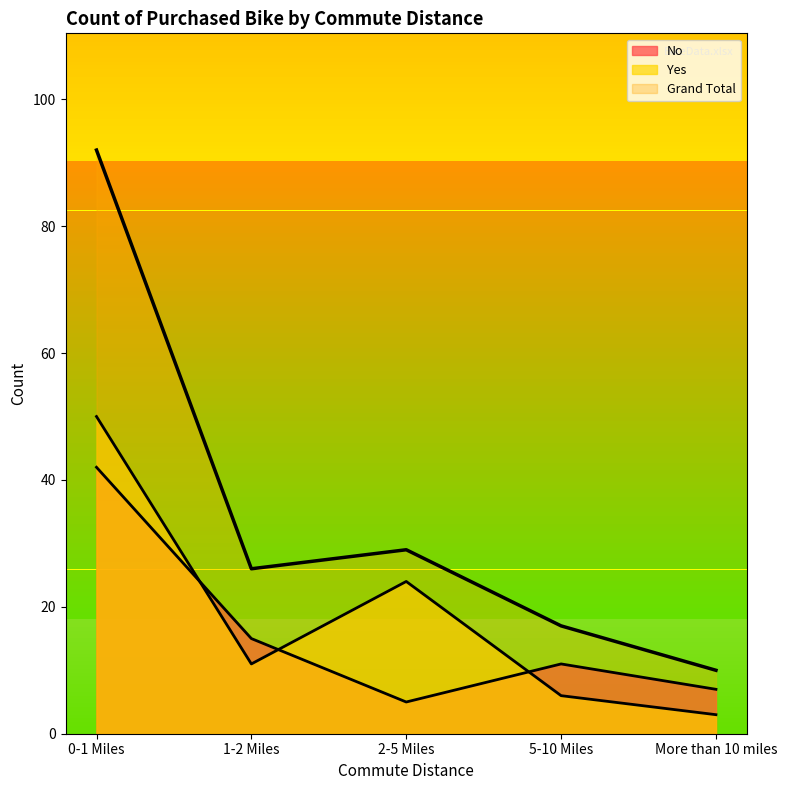

What is the sum of the No values at 2-5 Miles and 1-2 Miles?

20